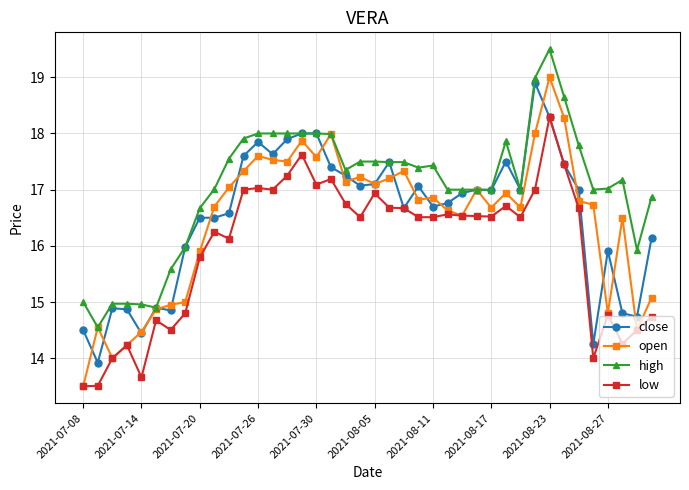

What is the highest value of the low series?

18.3